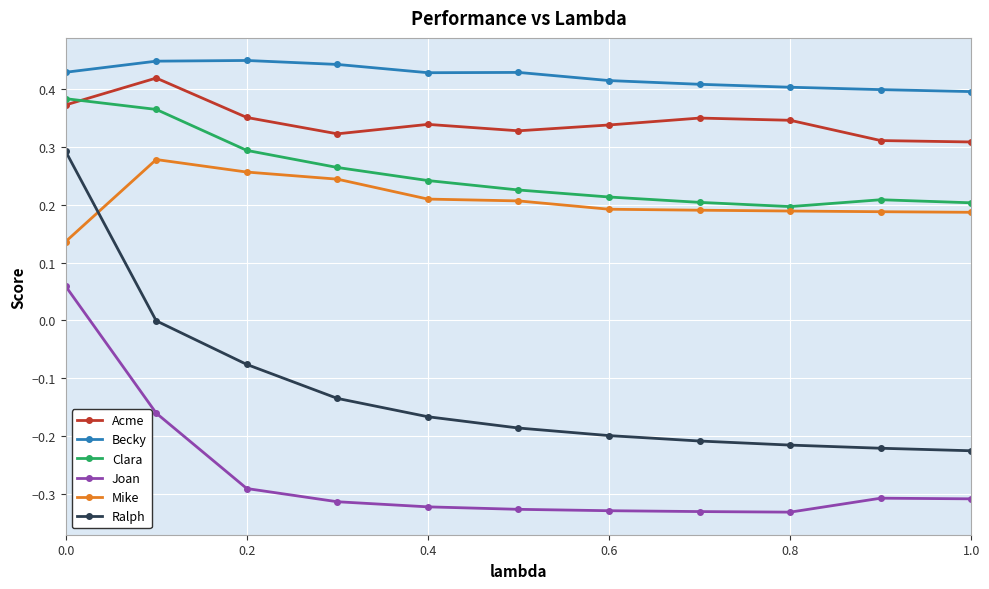

Which series has the largest total across all categories?

Becky